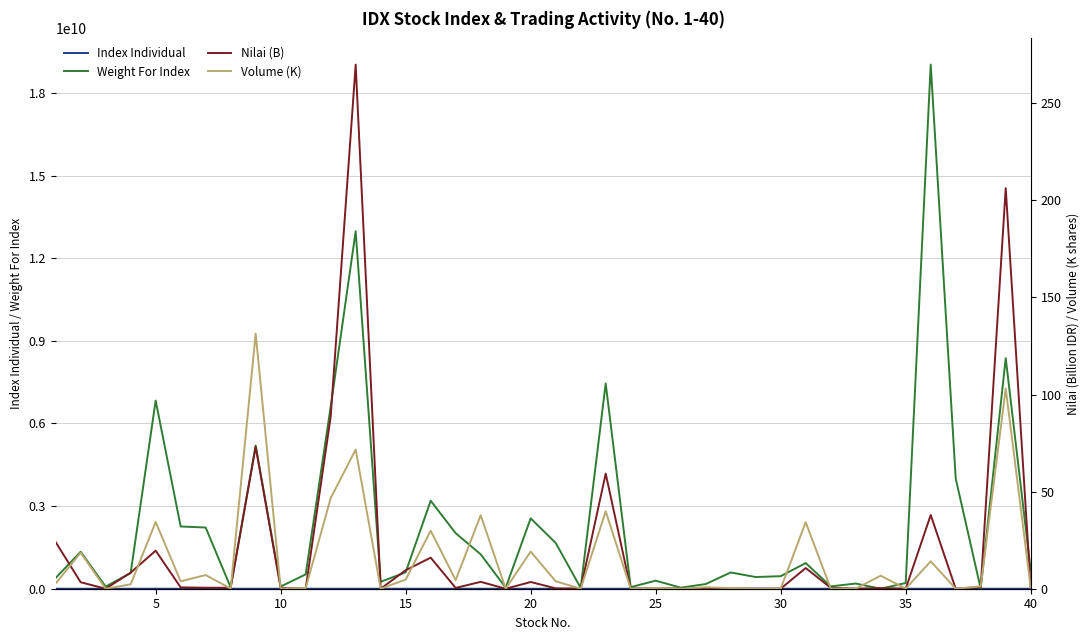

Which series ends up on top after the final intersection of Weight For Index and Volume (K)?

Weight For Index